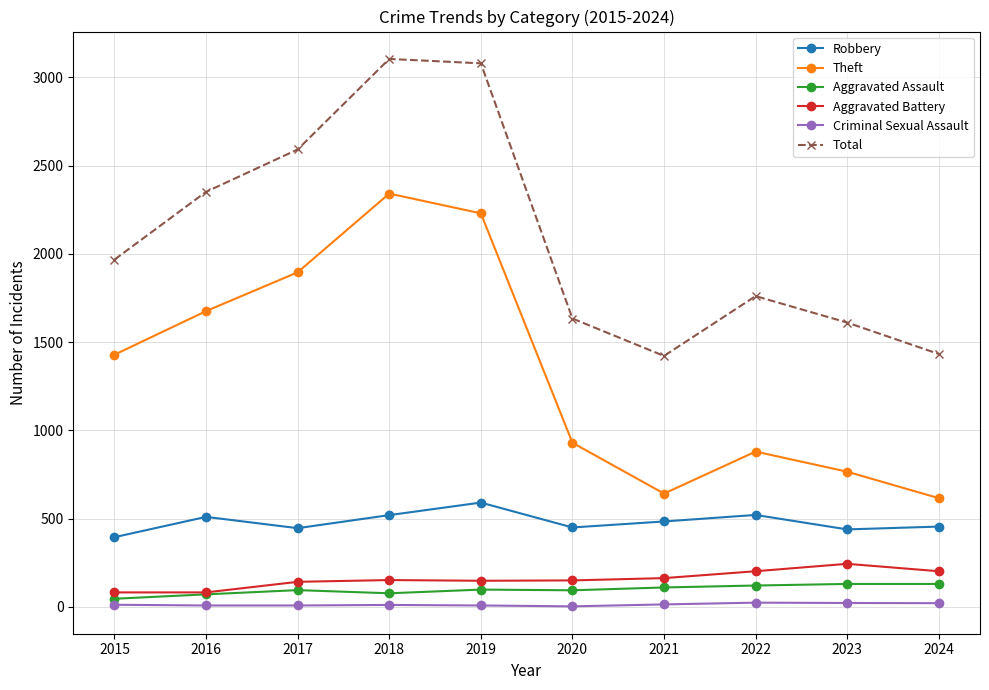

What is the difference between the maximum and second lowest values in the Criminal Sexual Assault series?

16